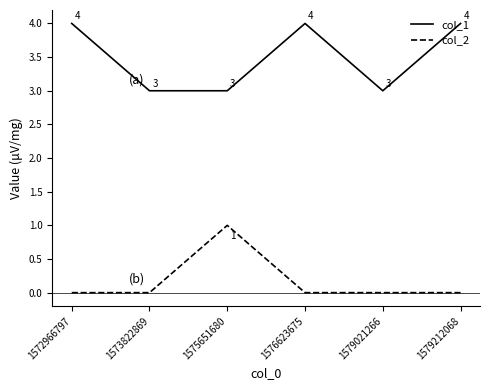

Where is the first local maximum for col_2?

1575651680